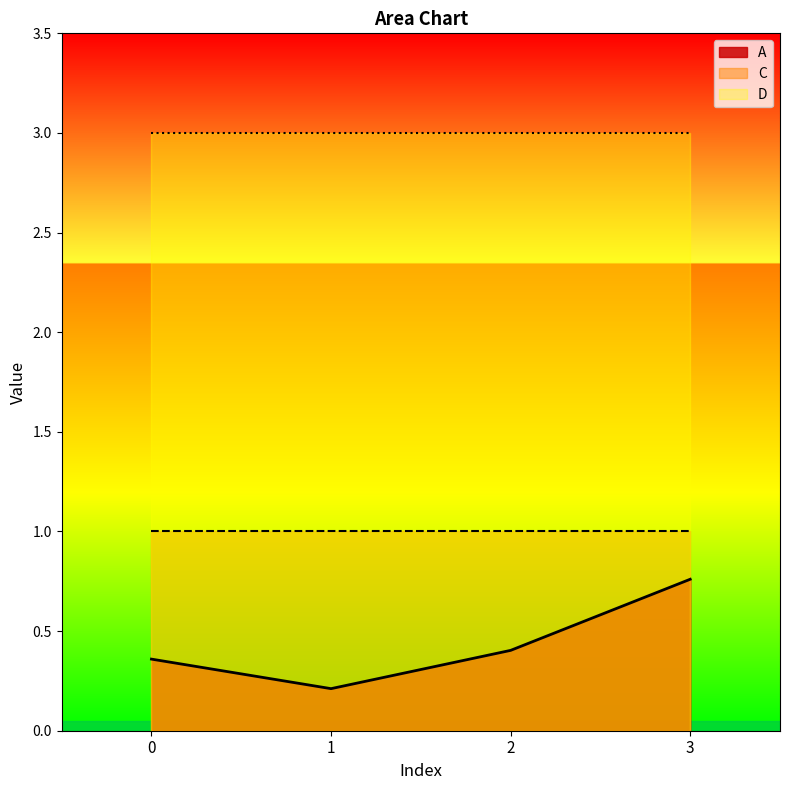

What is the lowest value of the A series?

0.2